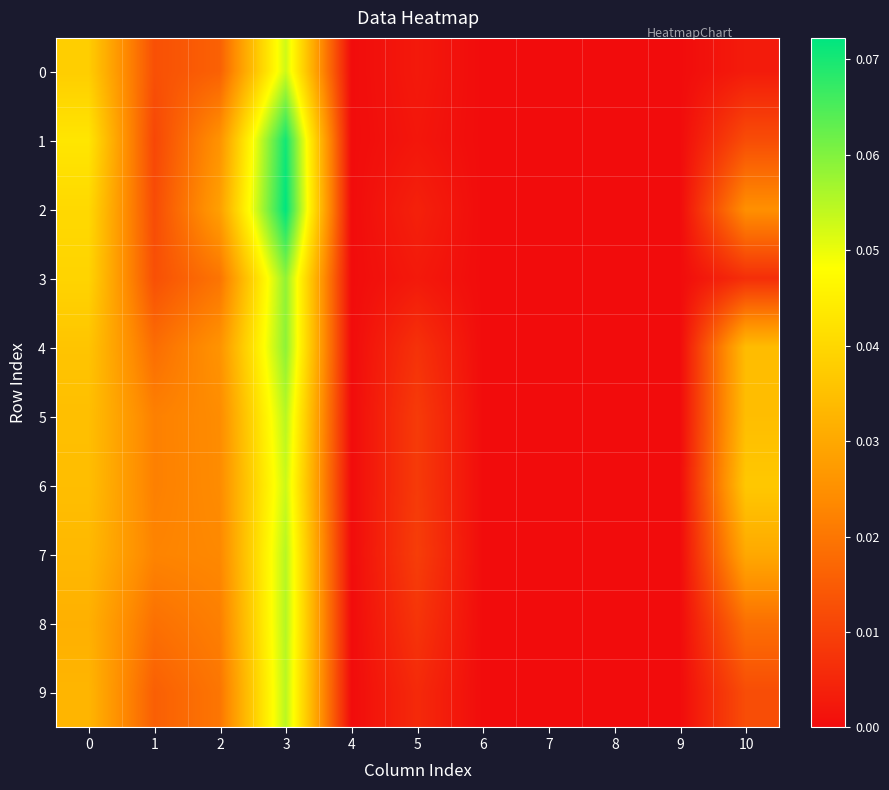

What is the greatest value displayed?

0.1